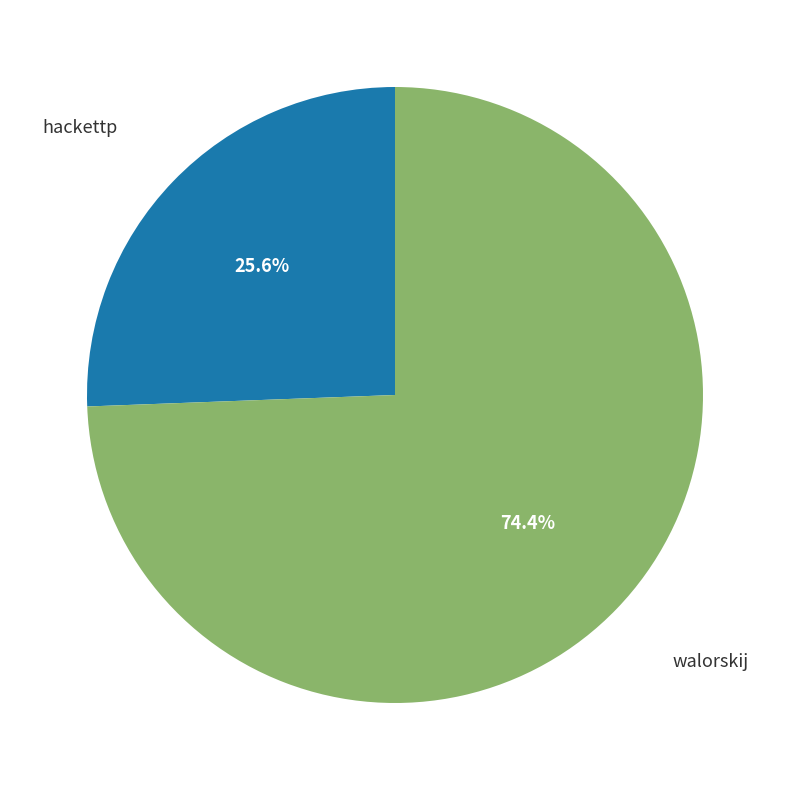

Is there a majority slice in this chart?

Yes